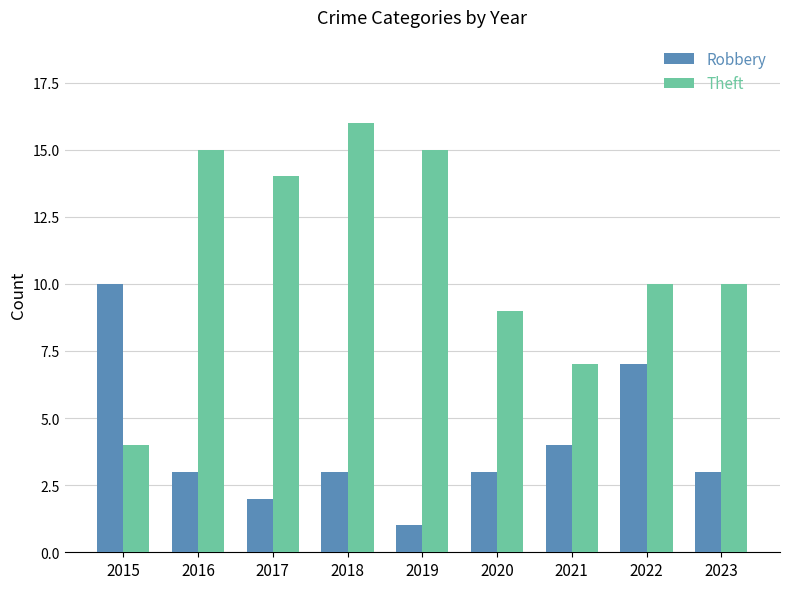

What value does the Robbery series have at 2022?

7